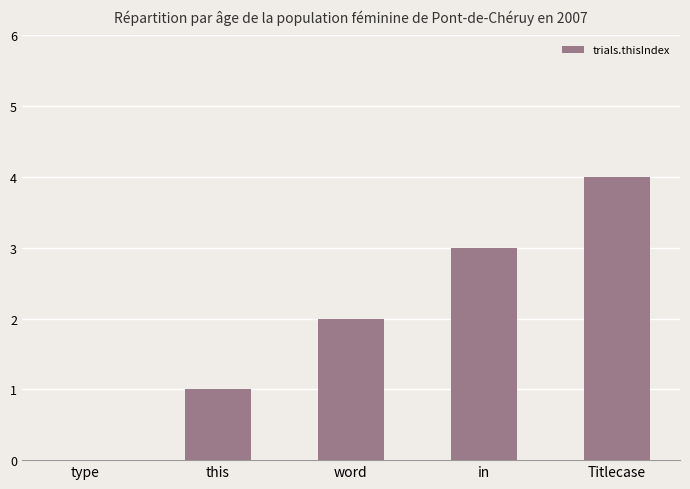

What is the approximate value at this?

1